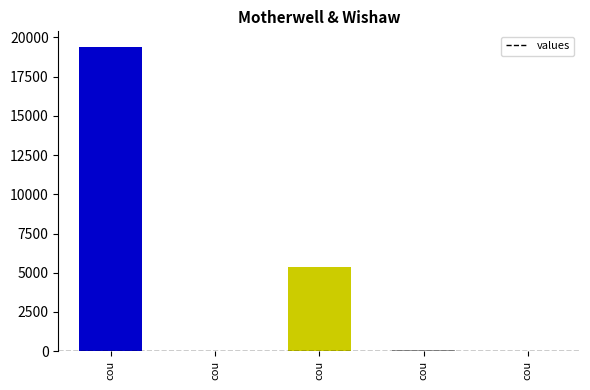

Count the number of categories in the chart.

5